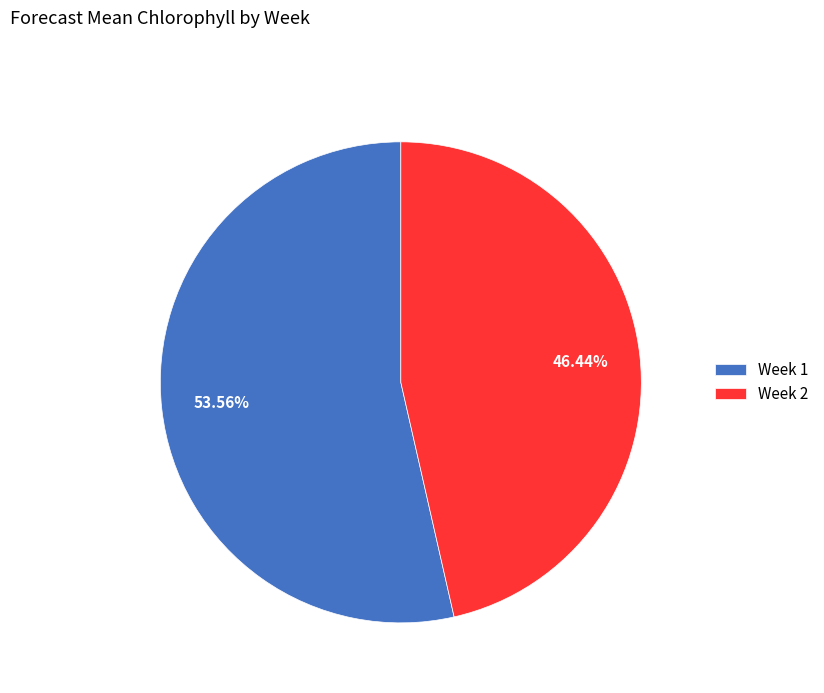

What is the majority slice?

Week 1